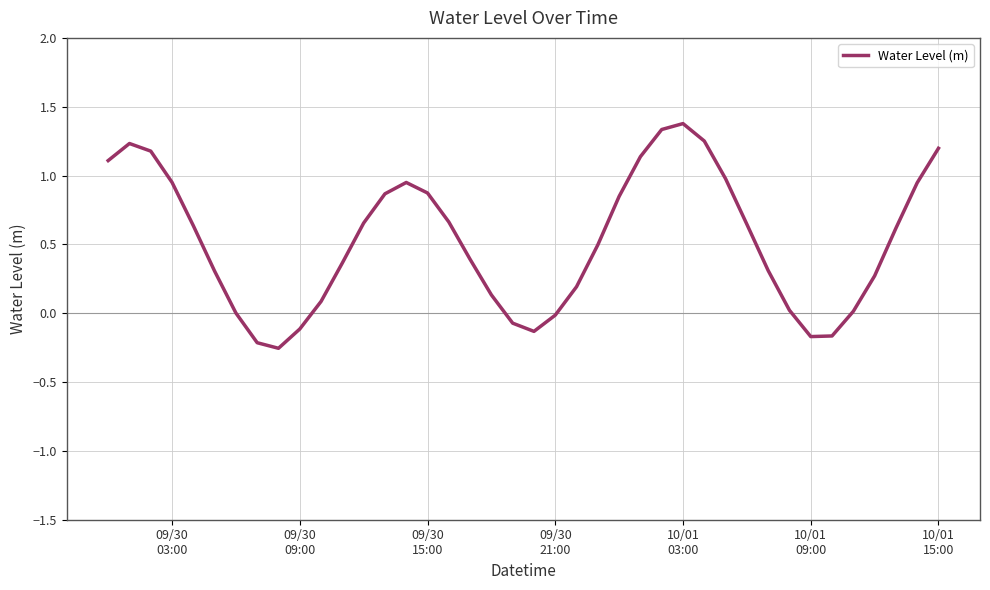

What is the difference between the maximum and minimum values?

1.6